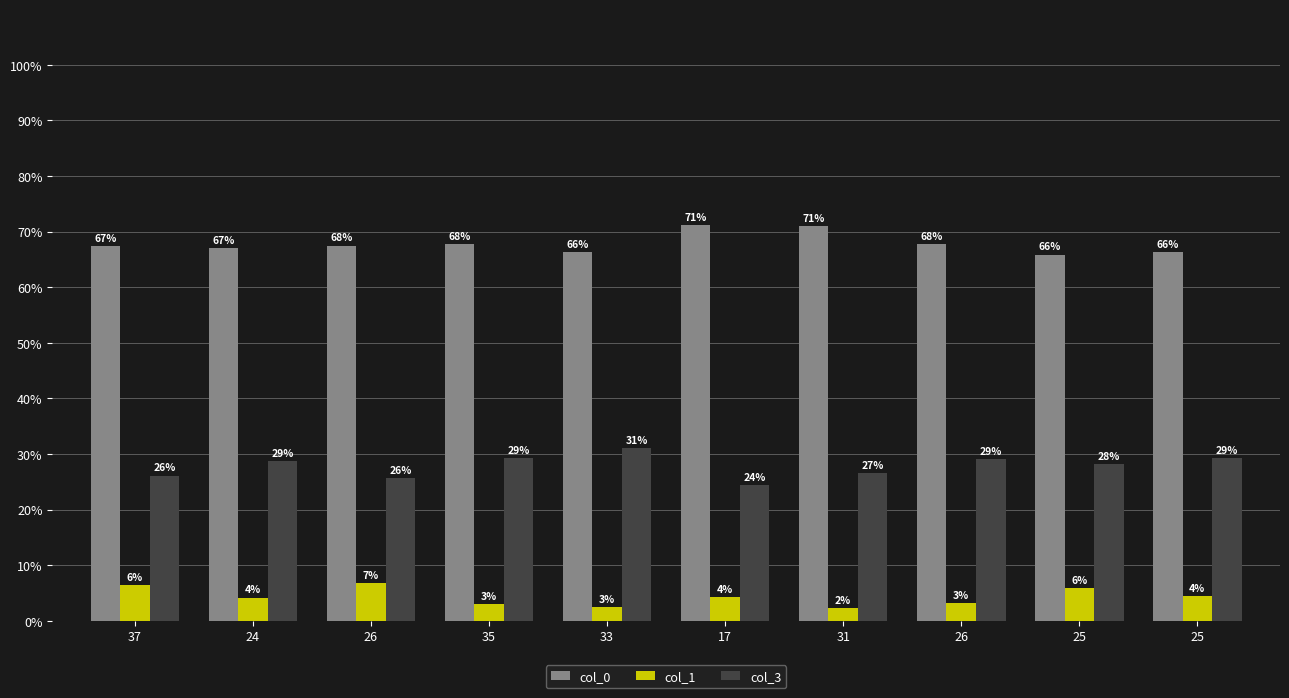

Is the value of col_3 at 24 greater than the value of col_0 at 25?

No